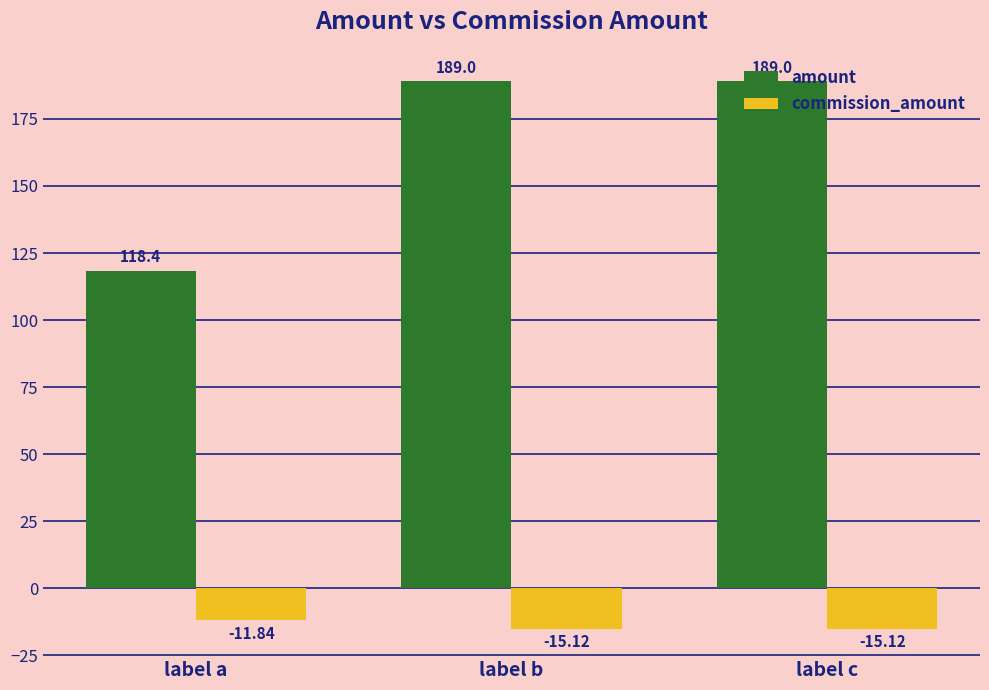

Which series has the largest total across all categories?

amount